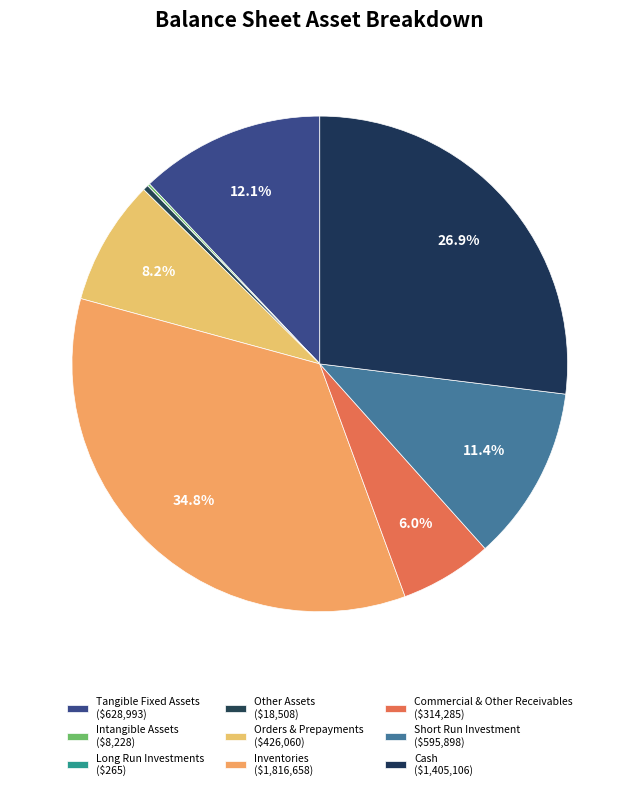

How many segments does this pie chart have?

9